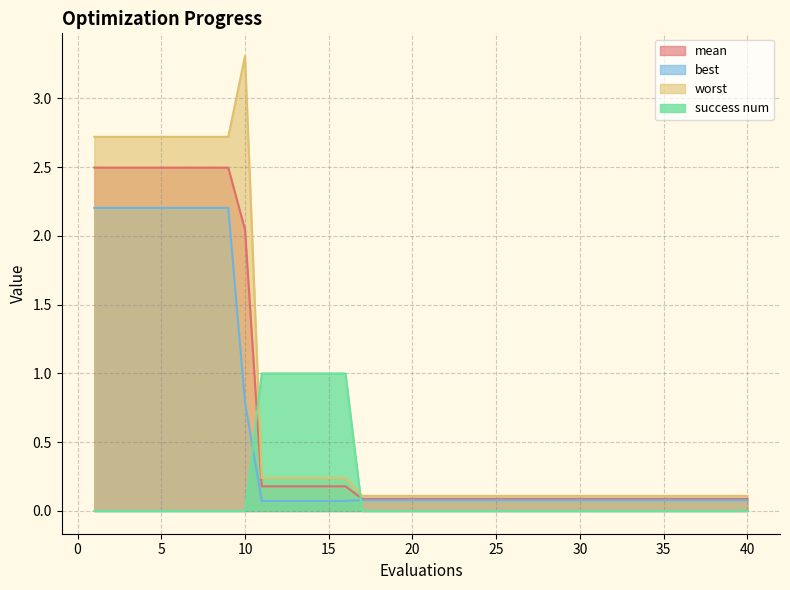

True or false: best has more than 2 interior local peaks.

False